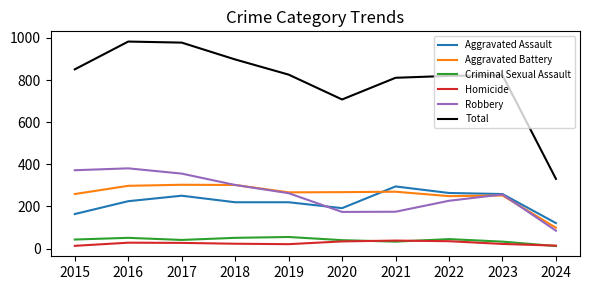

Which category has the highest value in the Aggravated Assault series?

2021